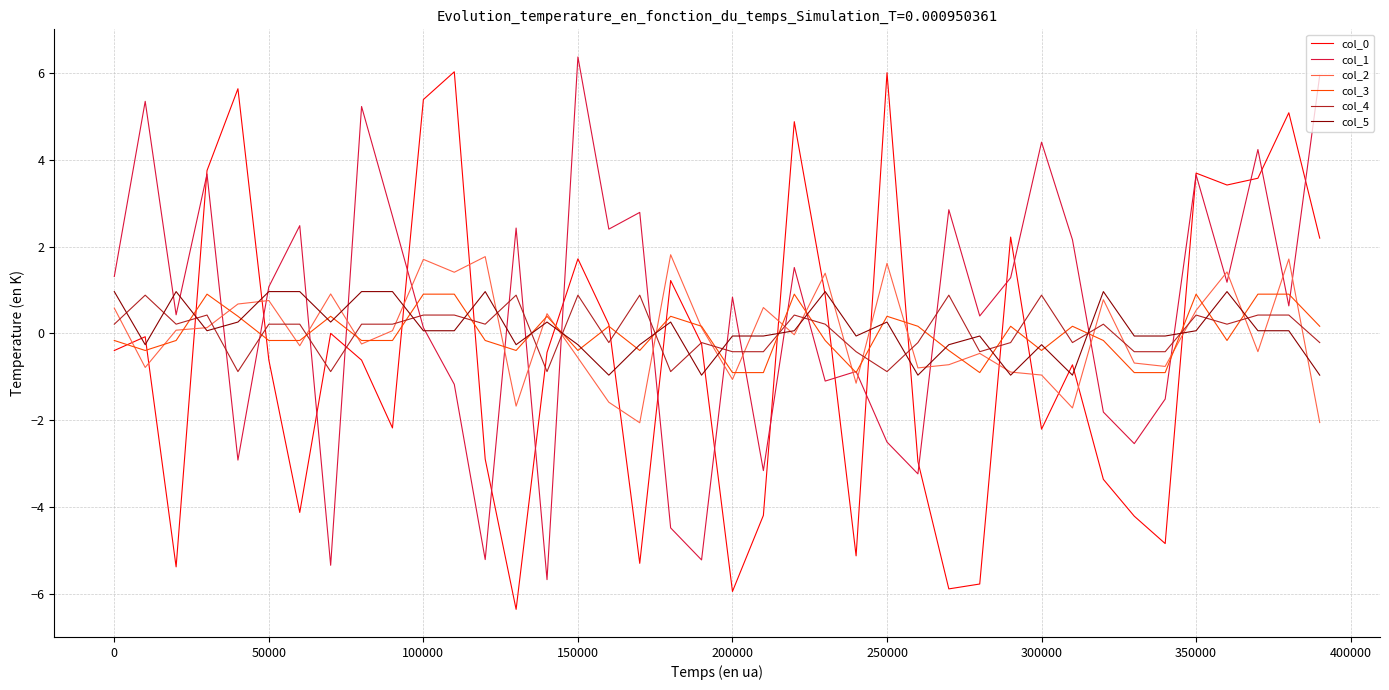

What is the difference between the second highest and minimum values in the col_1 series?

11.6